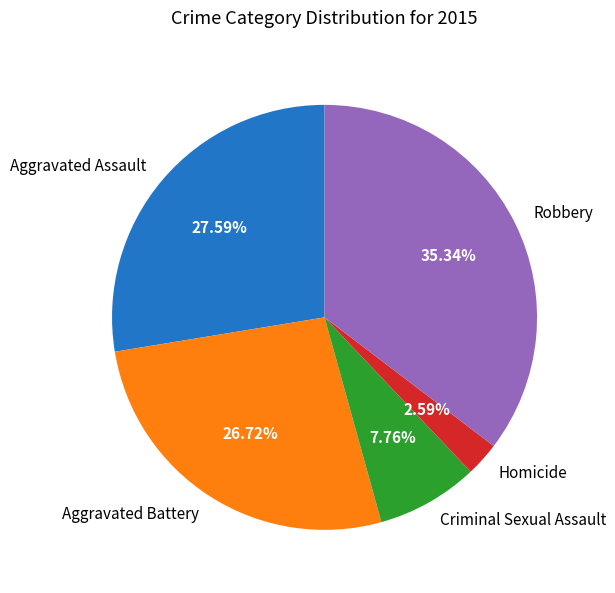

How many segments does this pie chart have?

5